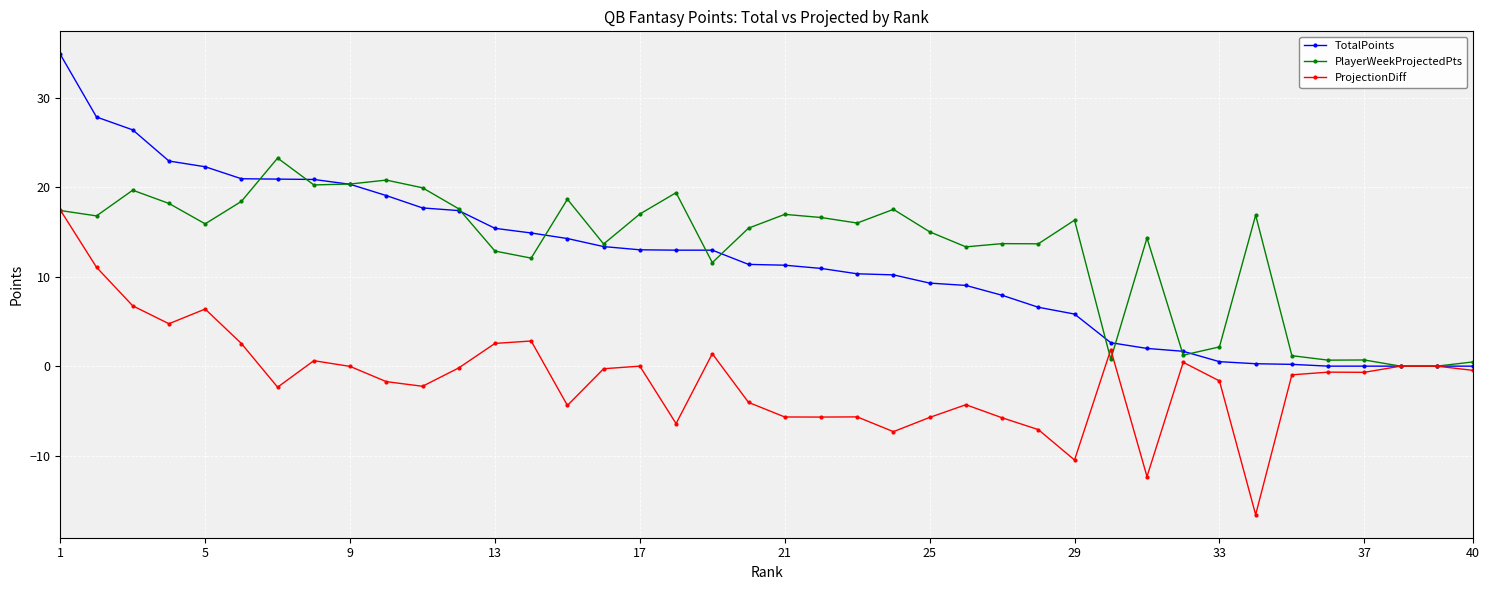

True or false: PlayerWeekProjectedPts and ProjectionDiff intersect in this chart.

True